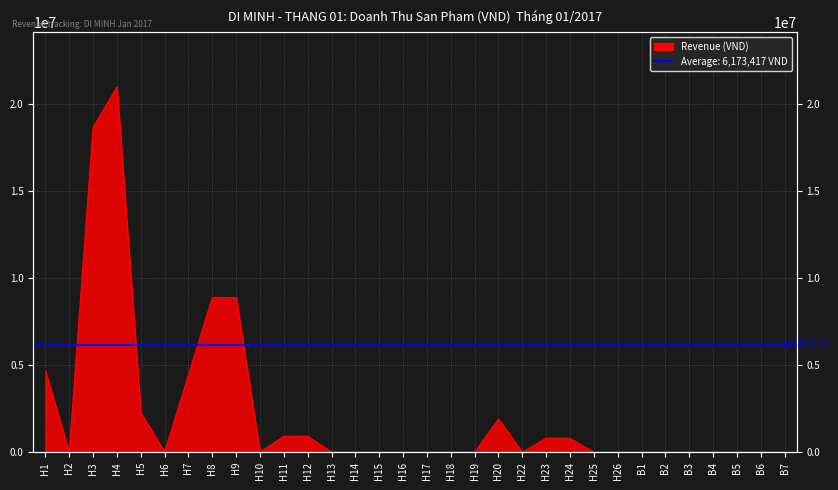

Reading left to right, list all the values displayed in this chart.

H1=4660000	H2=0	H3=18640000	H4=20970000	H5=2280000	H6=0	H7=4440000	H8=8880000	H9=8880000	H10=0	H11=917500	H12=917500	H13=0	H14=0	H15=0	H16=0	H17=0	H18=0	H19=0	H20=1900000	H22=0	H23=804000	H24=792000	H25=0	H26=0	B1=0	B2=0	B3=0	B4=0	B5=0	B6=0	B7=0